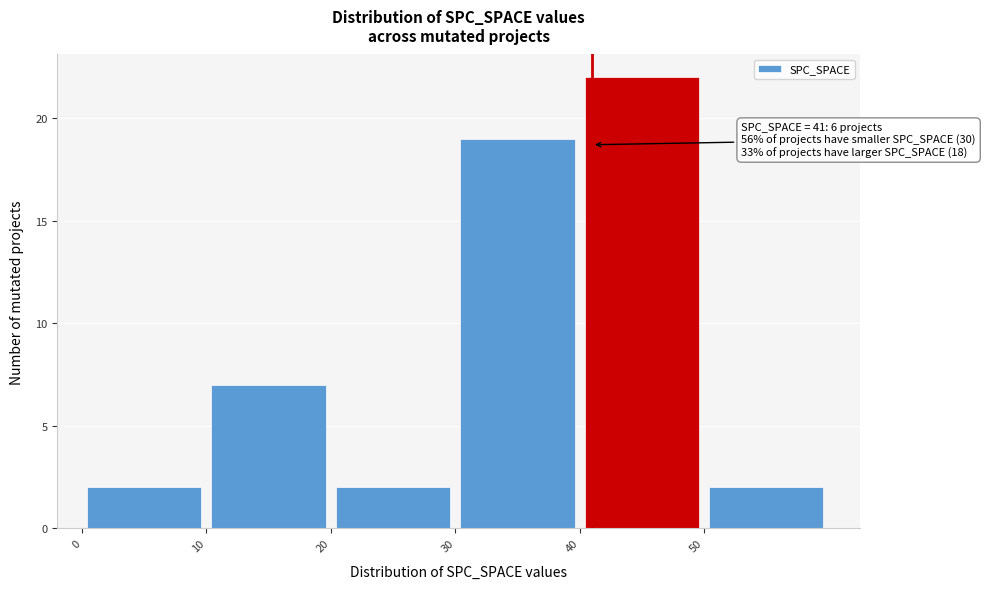

Over which range of the x-axis is the bar tallest?

40 to 50